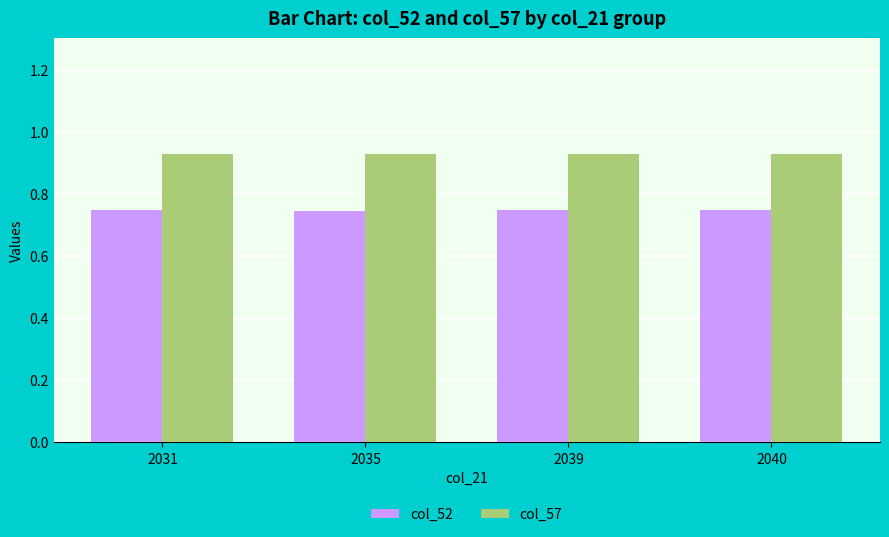

What is the sum of the col_52 values at 2035 and 2040?

1.5